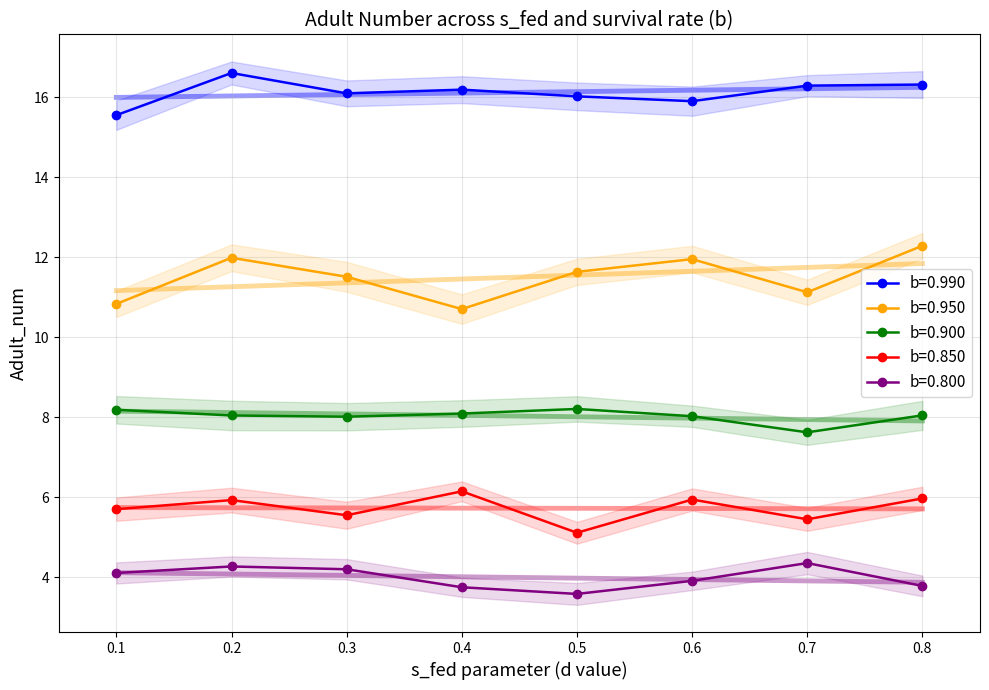

How many Adult_num_std values are between 0 and 1?

40